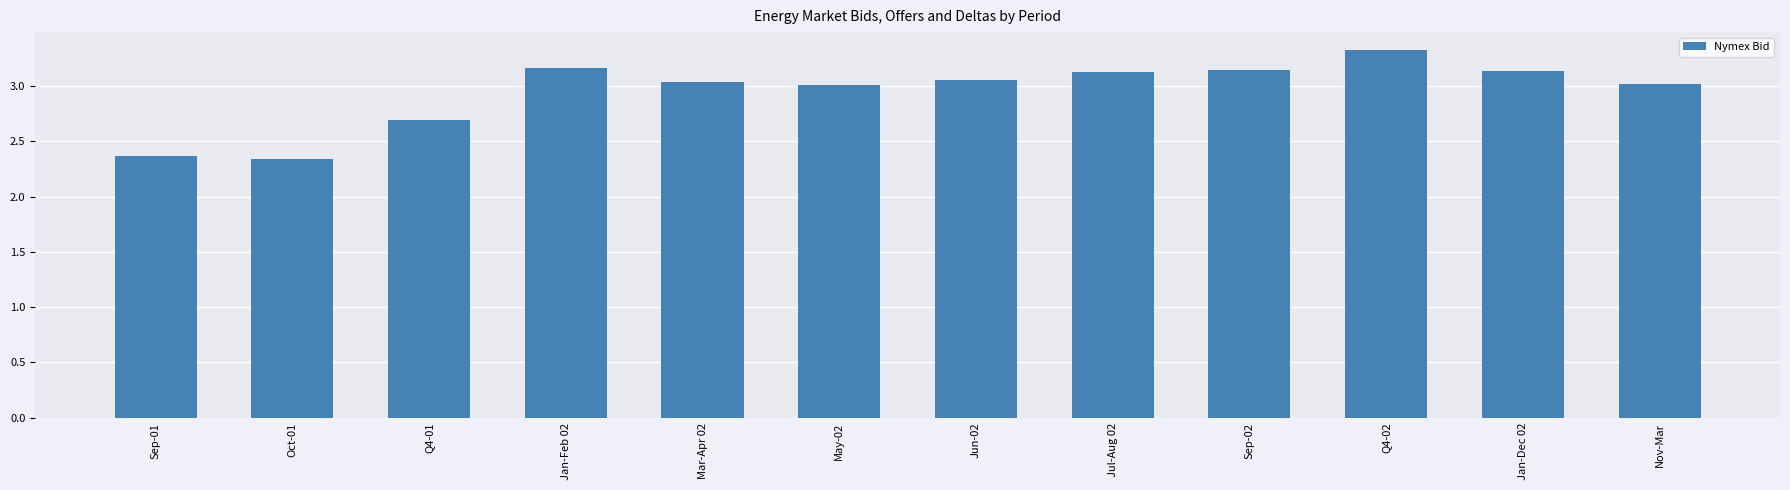

True or false: the data shows 0.9 at Sep-02.

False